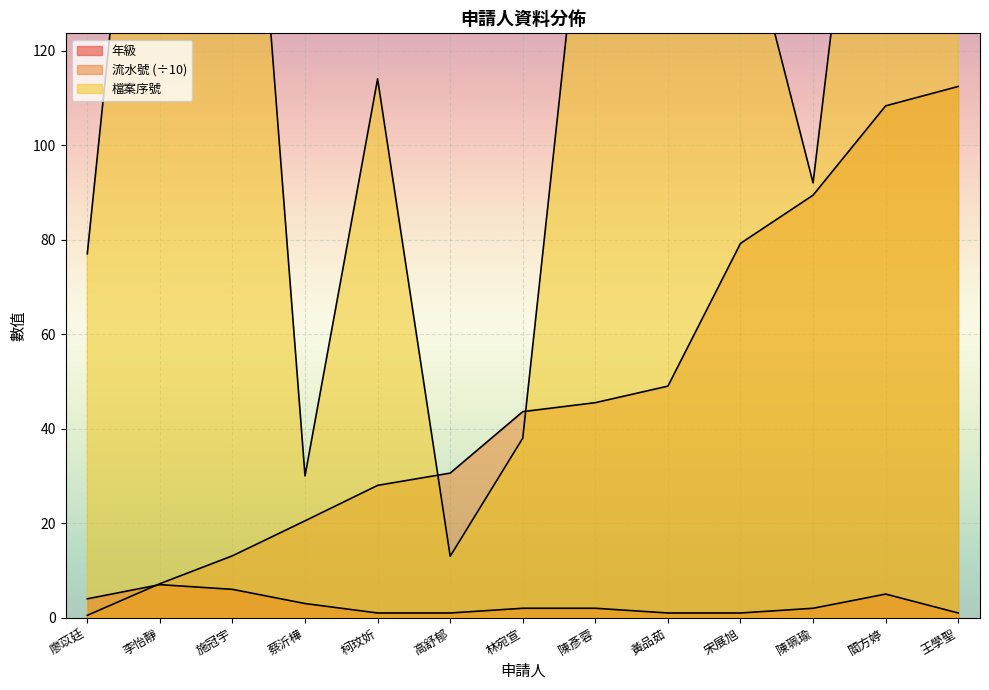

At which category does the chart reach its peak across all series?

施冠宇